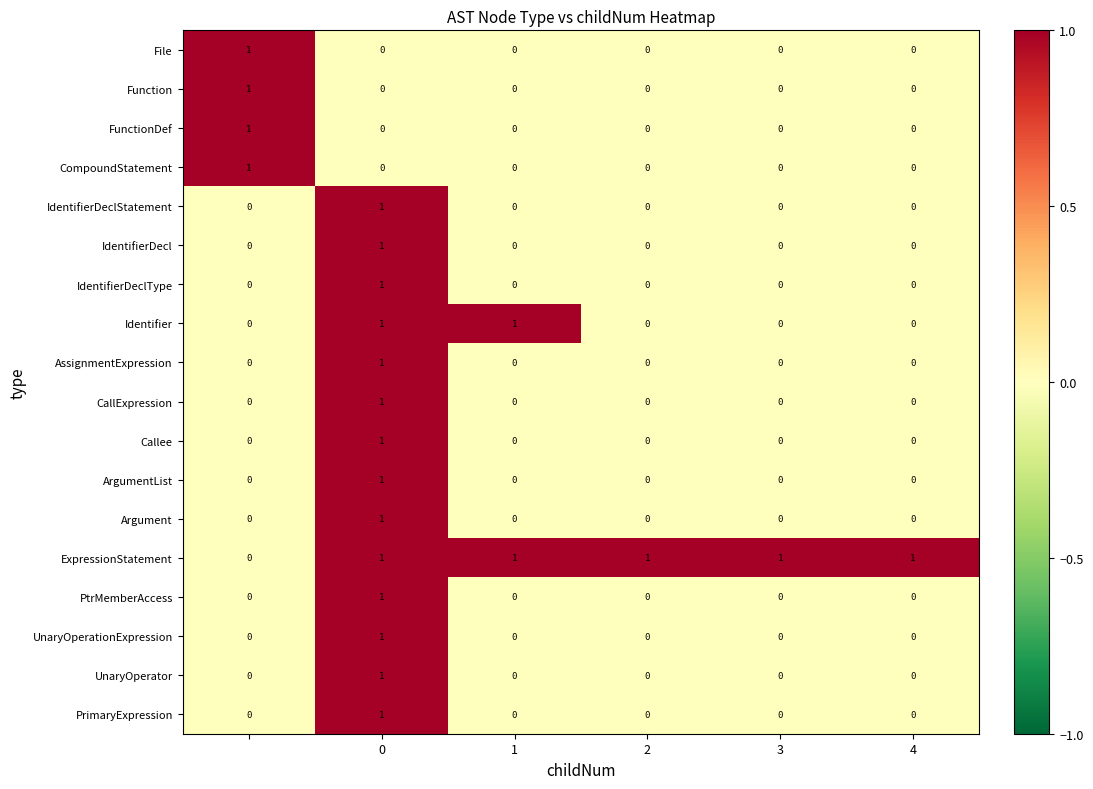

How many UnaryOperator values are between 0 and 1?

6